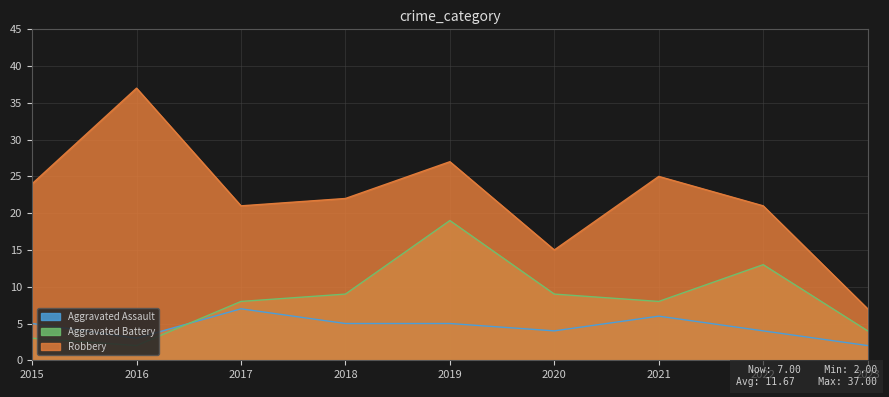

How many series are shown in this chart?

3